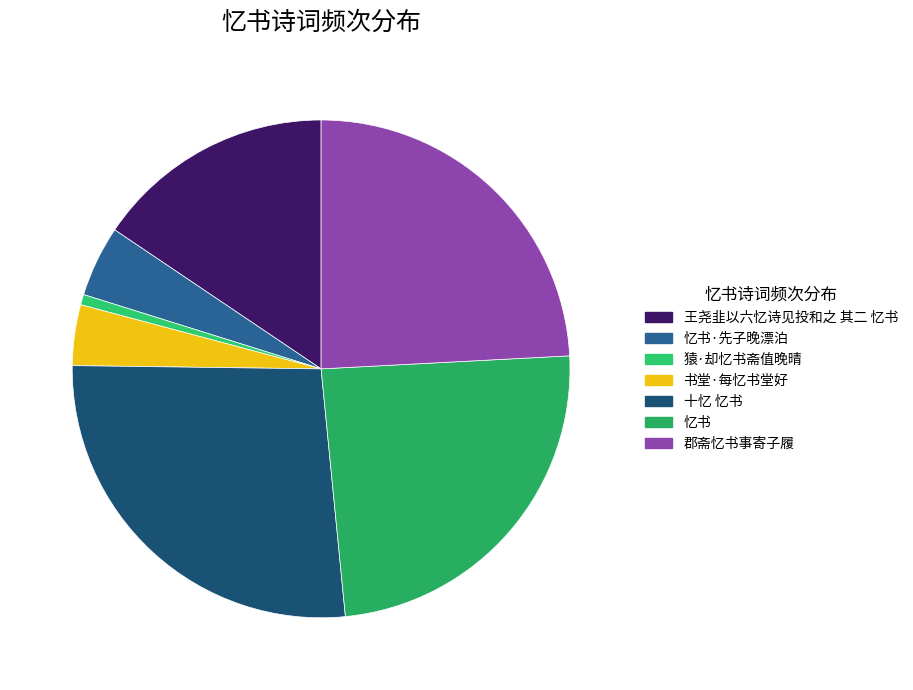

Rank the categories by value from highest to lowest.

十忆 忆书, 忆书, 郡斋忆书事寄子履, 王尧韭以六忆诗见投和之 其二 忆书, 忆书·先子晚漂泊, 书堂·每忆书堂好, 猿·却忆书斋值晚晴